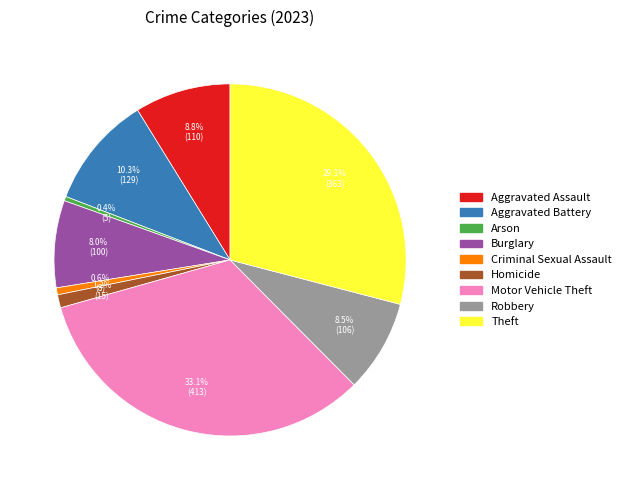

Which category has the biggest portion of the pie?

Motor Vehicle Theft